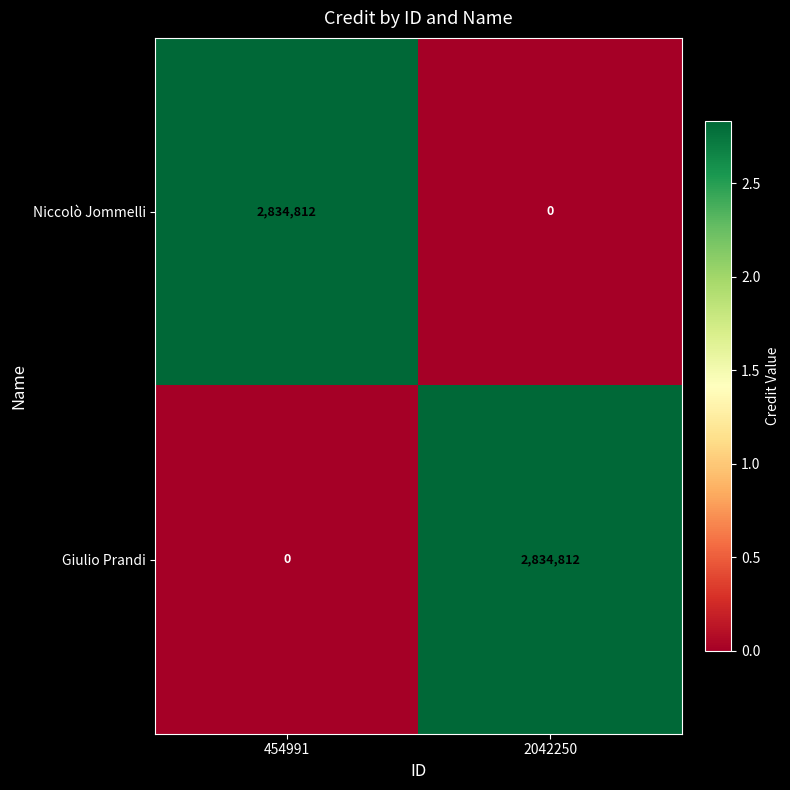

The value of Niccolò Jommelli at 454991 is 1528672. True or false?

False